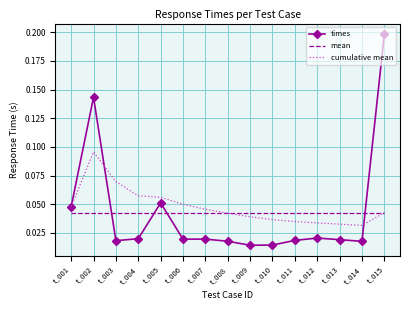

Which series has the largest total across all categories?

cumulative mean